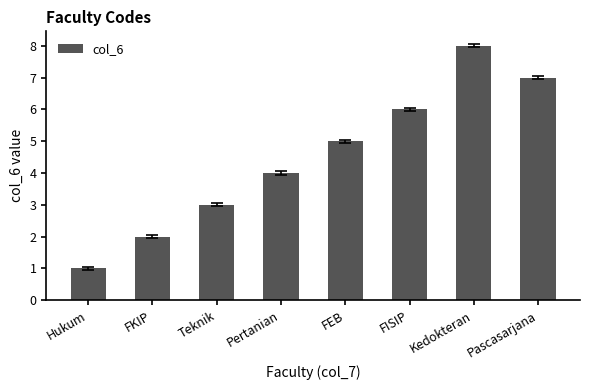

What is the change in value from FKIP to FISIP?

+4